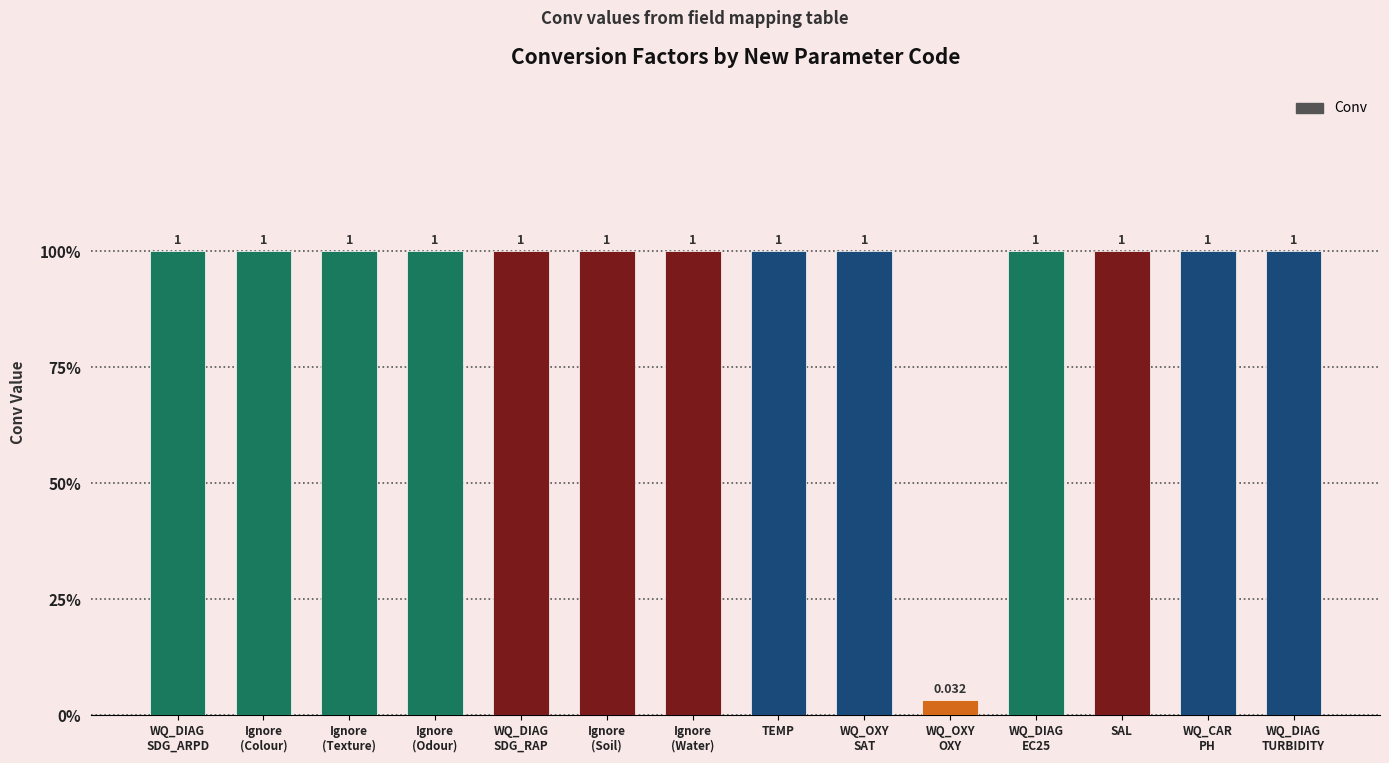

Does the chart contain any negative values?

No